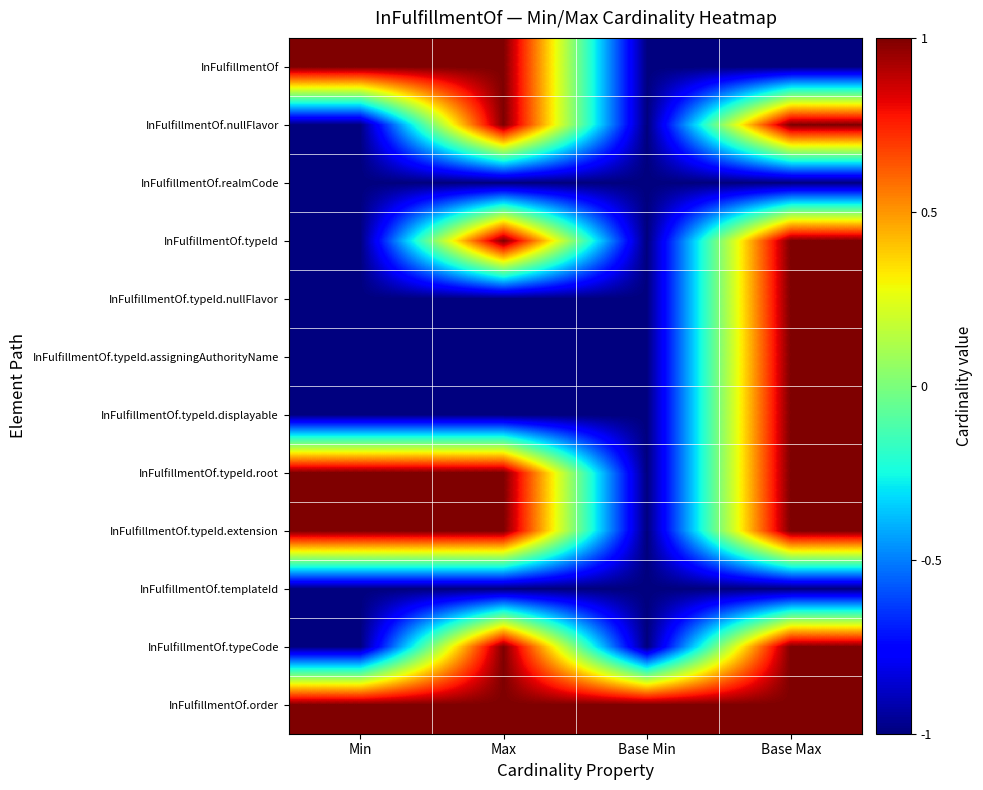

Reading left to right, transcribe all the data shown in this chart.

InFulfillmentOf: Min=1	Max=1	Base Min=-1	Base Max=-1
InFulfillmentOf.nullFlavor: Min=-1	Max=1	Base Min=-1	Base Max=1
InFulfillmentOf.realmCode: Min=-1	Max=-1	Base Min=-1	Base Max=-1
InFulfillmentOf.typeId: Min=-1	Max=1	Base Min=-1	Base Max=1
InFulfillmentOf.typeId.nullFlavor: Min=-1	Max=-1	Base Min=-1	Base Max=1
InFulfillmentOf.typeId.assigningAuthorityName: Min=-1	Max=-1	Base Min=-1	Base Max=1
InFulfillmentOf.typeId.displayable: Min=-1	Max=-1	Base Min=-1	Base Max=1
InFulfillmentOf.typeId.root: Min=1	Max=1	Base Min=-1	Base Max=1
InFulfillmentOf.typeId.extension: Min=1	Max=1	Base Min=-1	Base Max=1
InFulfillmentOf.templateId: Min=-1	Max=-1	Base Min=-1	Base Max=-1
InFulfillmentOf.typeCode: Min=-1	Max=1	Base Min=-1	Base Max=1
InFulfillmentOf.order: Min=1	Max=1	Base Min=1	Base Max=1